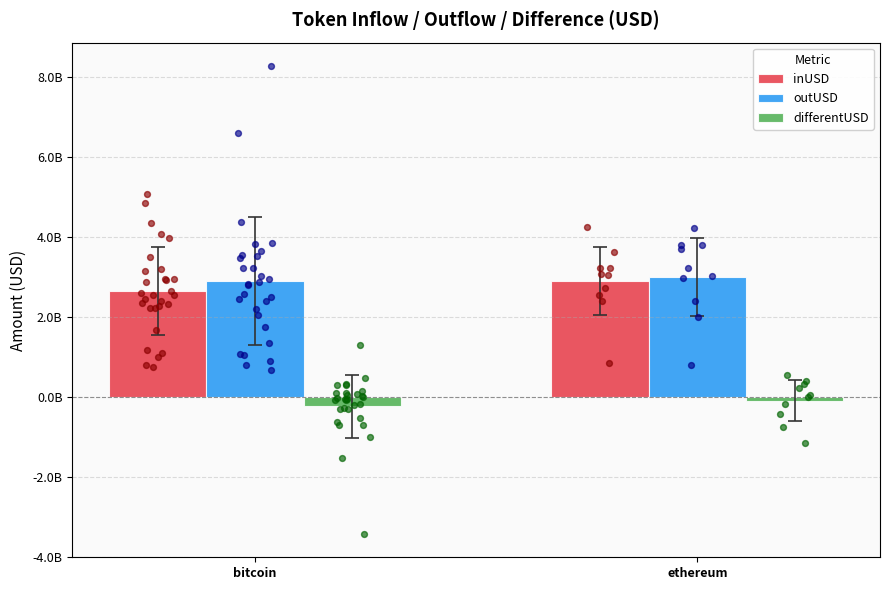

At which category is the sum across all series the highest?

ethereum